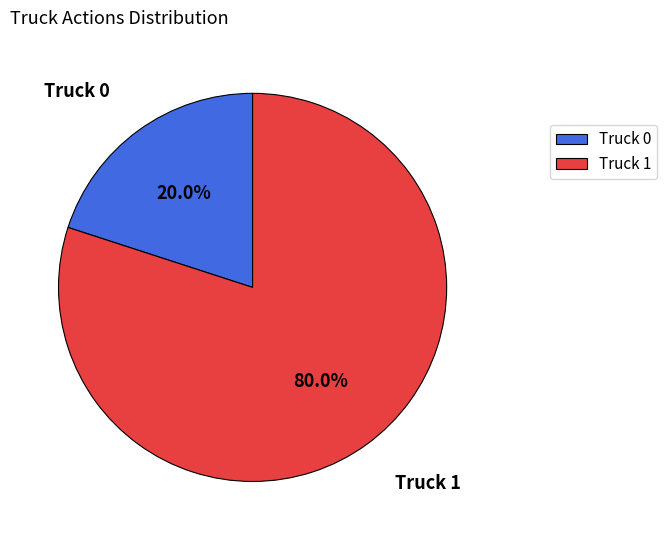

What is the majority slice?

Truck 1